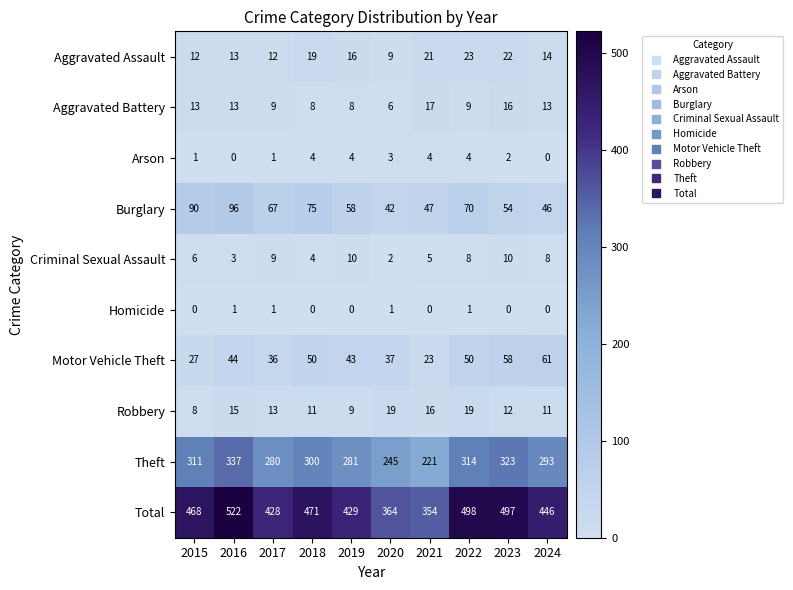

List the series in order of their peak value, lowest first.

Homicide, Arson, Criminal Sexual Assault, Aggravated Battery, Robbery, Aggravated Assault, Motor Vehicle Theft, Burglary, Theft, Total